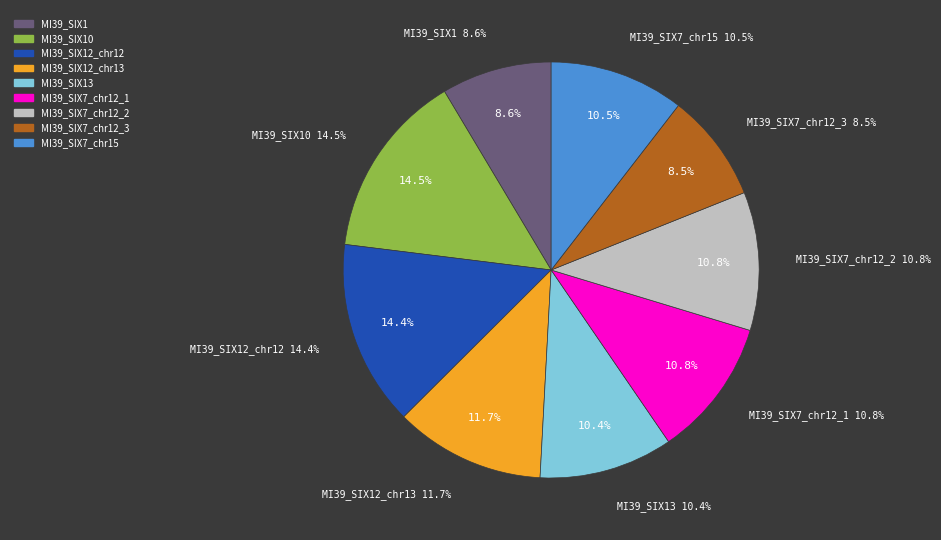

True or false: MI39_SIX7_chr15 accounts for 1% of the total.

False